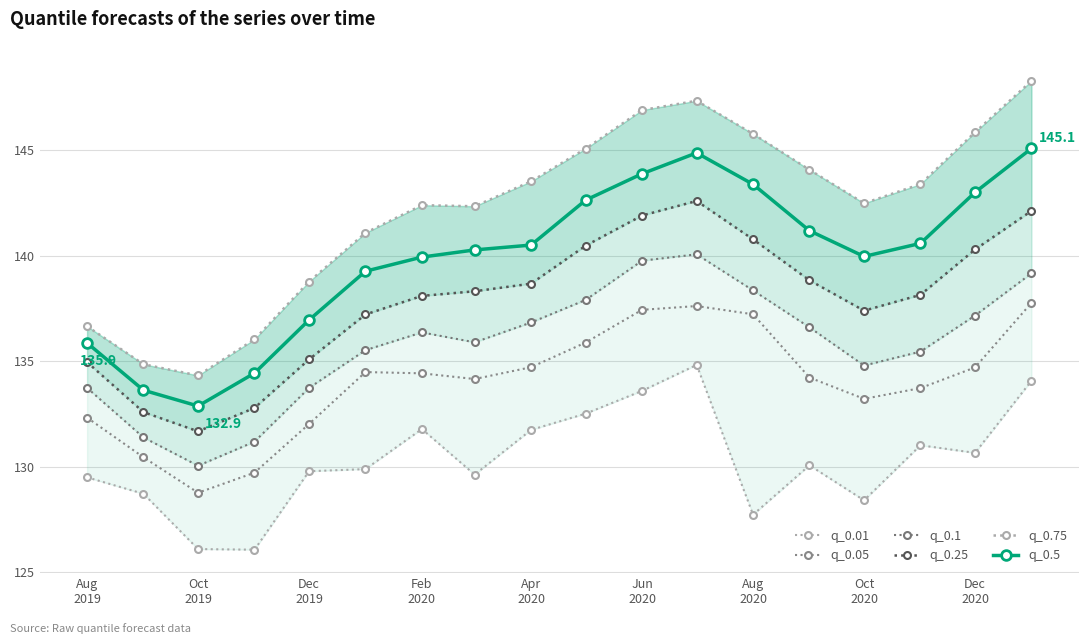

True or false: q_0.5 and q_0.05 cross at least once.

False